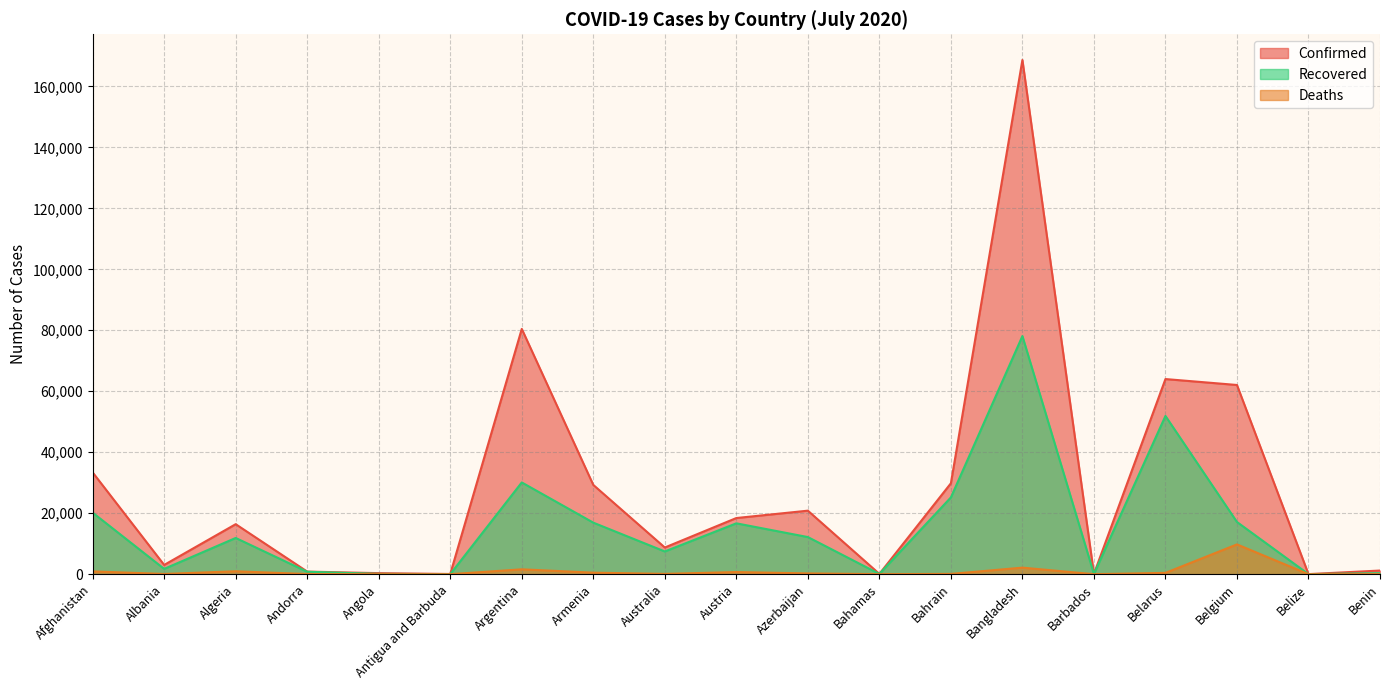

True or false: Recovered and Confirmed intersect in this chart.

False